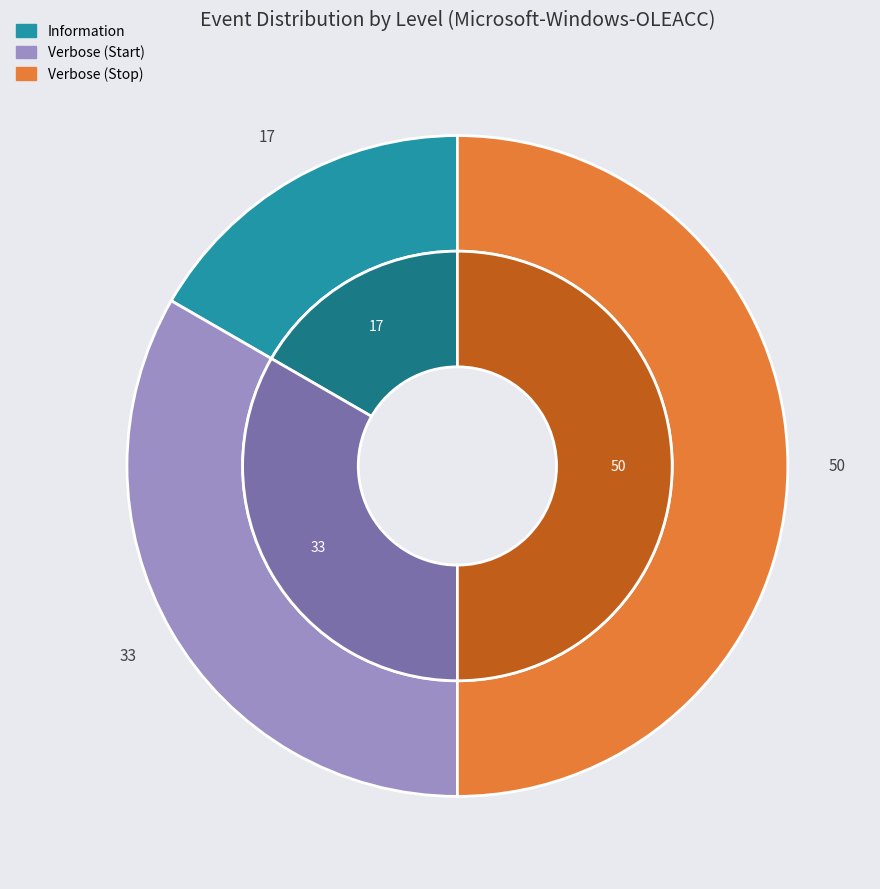

What percentage is the Verbose (Start) slice, to the nearest percent?

33%